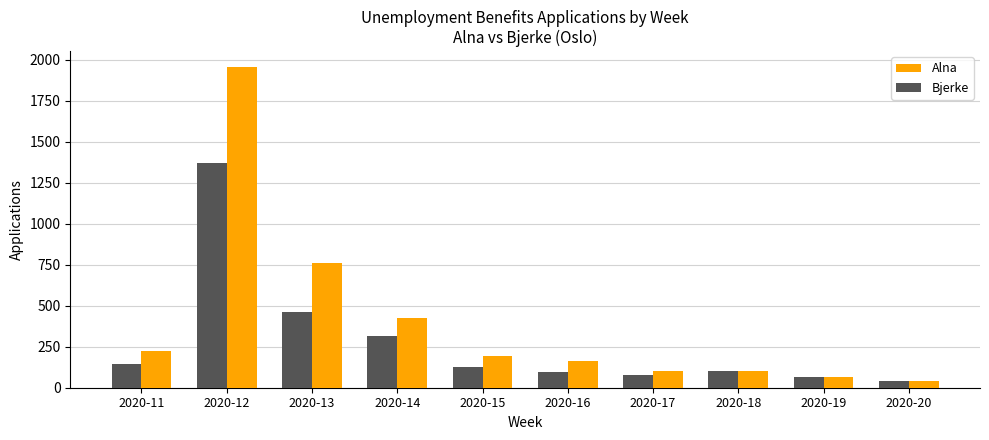

At how many categories does at least one series exceed 1397?

1